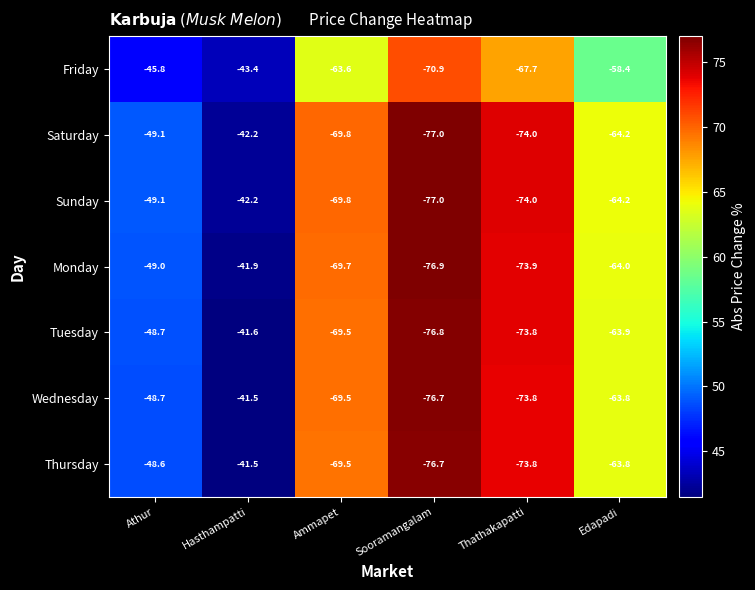

True or false: Tuesday has a value of -63.9 at Edapadi.

True